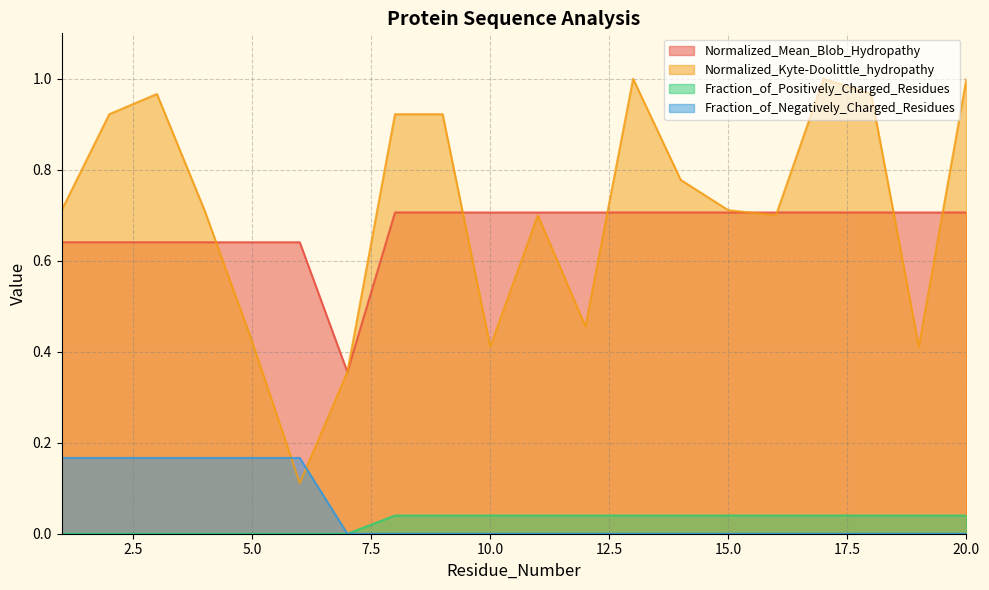

The value of Fraction_of_Positively_Charged_Residues at 4 is 0.0. True or false?

True